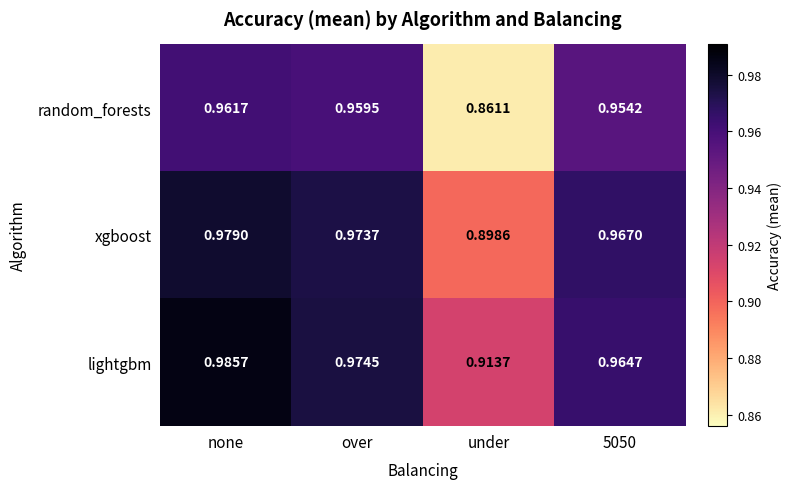

At over, list the series in order from largest to smallest.

lightgbm, xgboost, random_forests